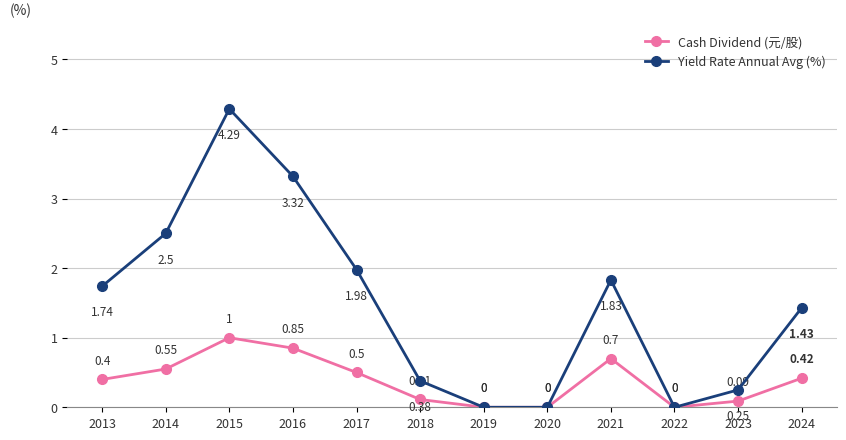

What is the spread (max minus min) of values at 2018?

0.3